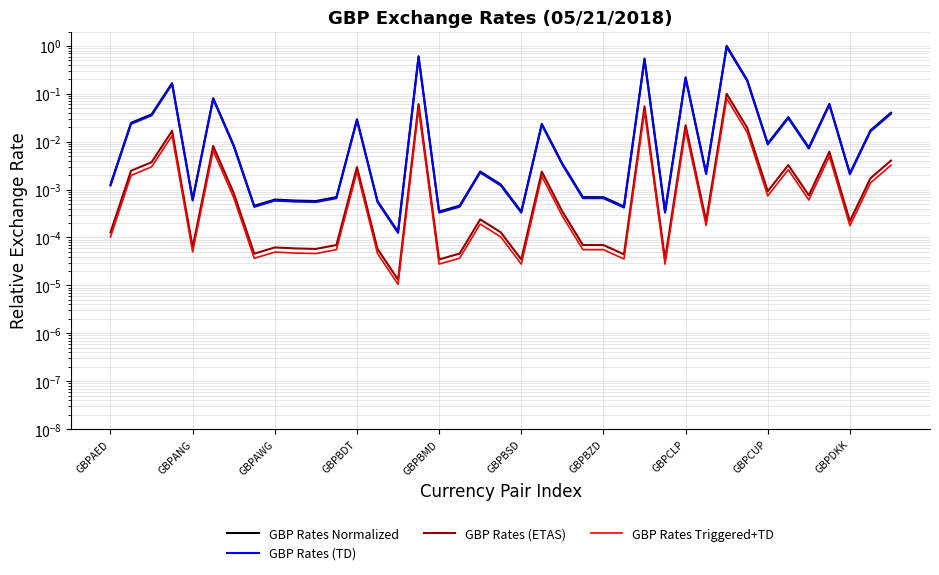

At which label is GBP Rates Normalized closest to 0?

14